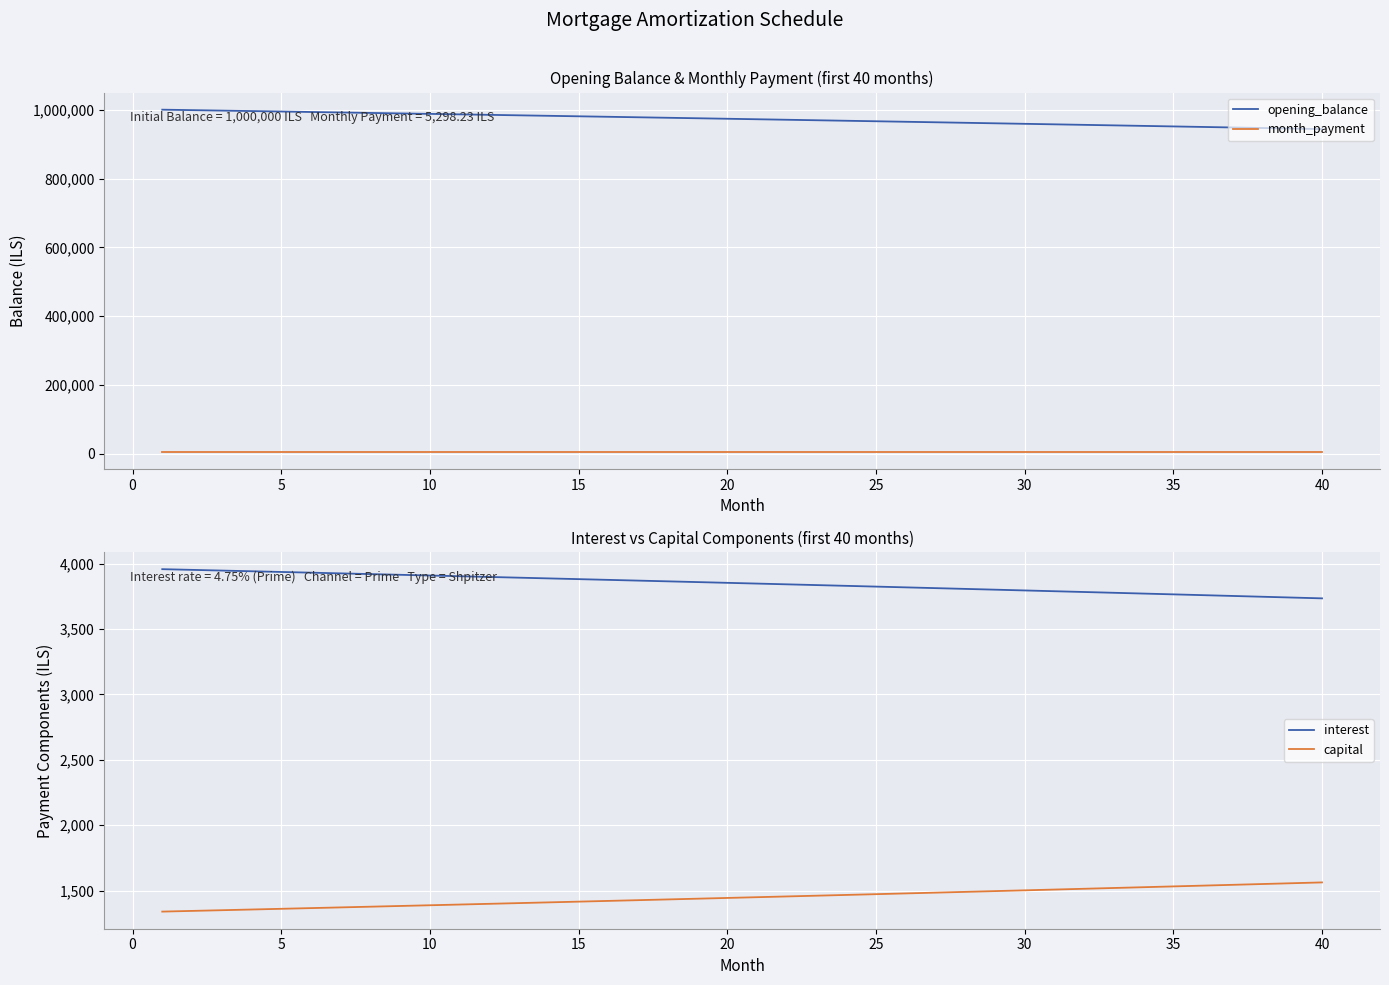

True or false: interest and capital cross at least once.

False